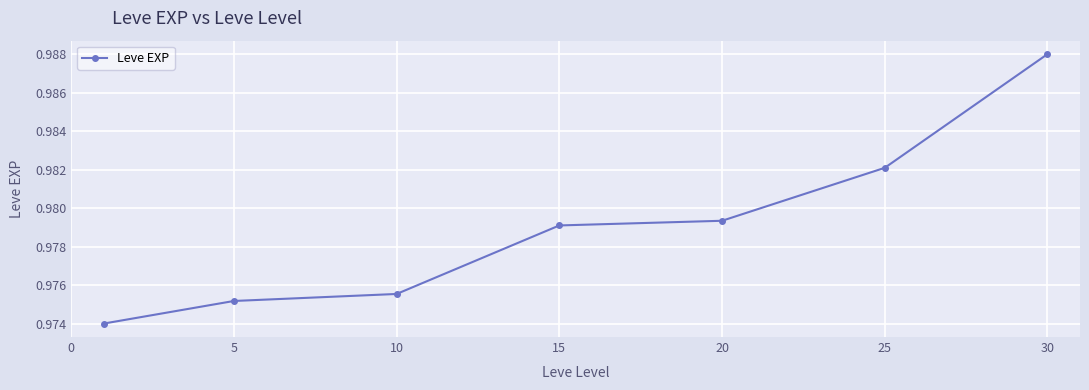

What is the sum of all values?

6.9